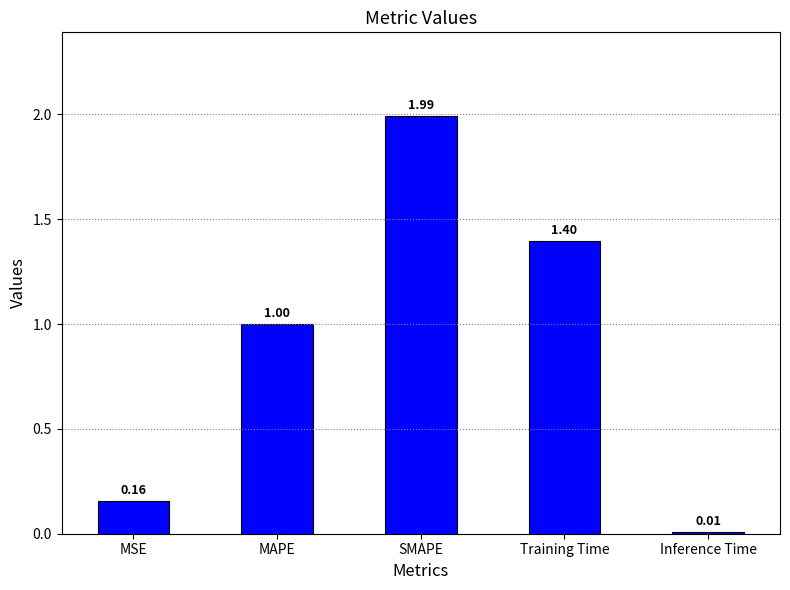

What is the difference between the second highest and second lowest values?

1.2